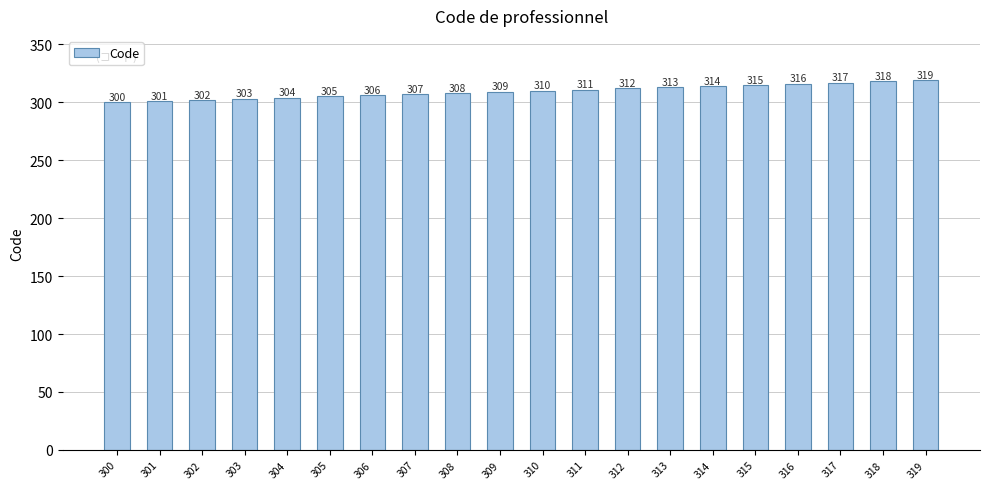

The value at 311 is 311. True or false?

True